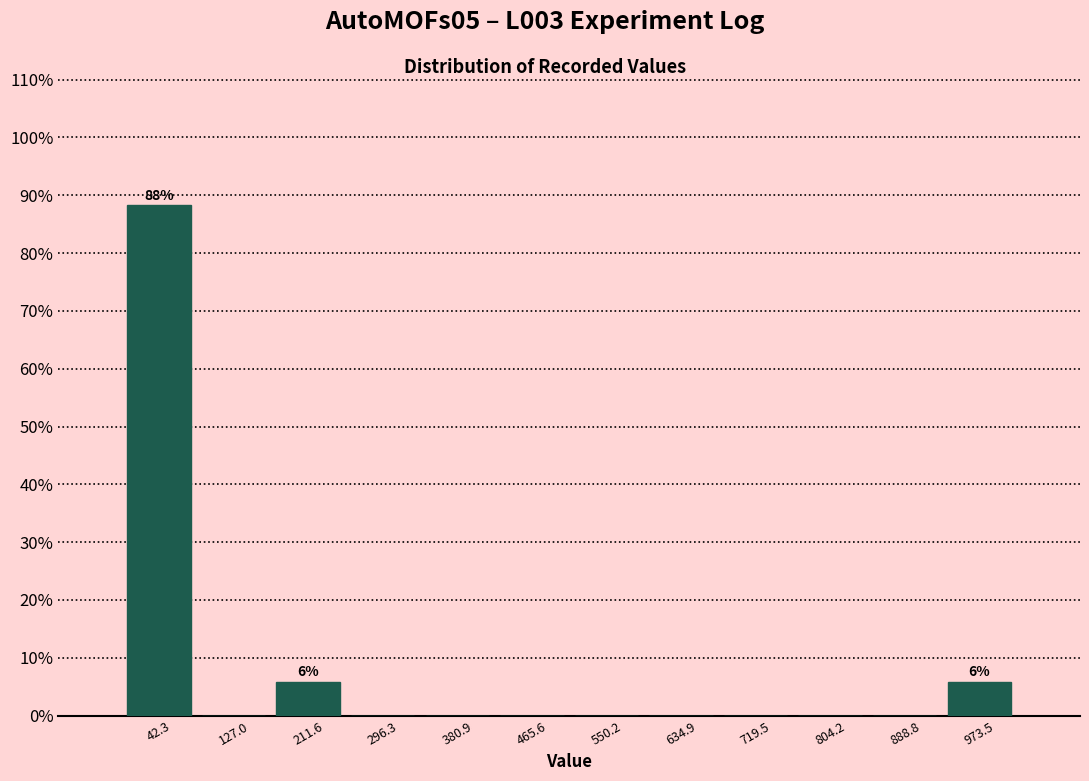

Over which range of the x-axis is the bar tallest?

0 to 80